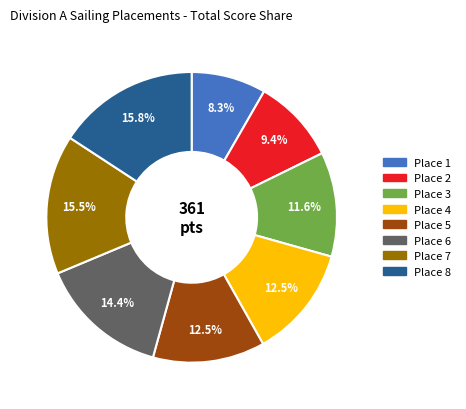

Is there a majority slice in this chart?

No